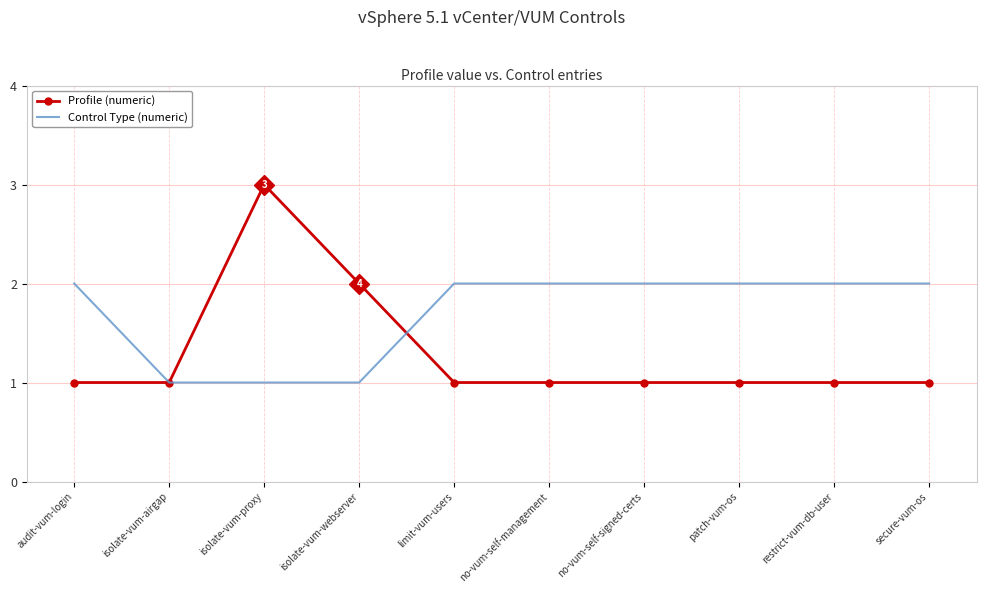

Which category has the highest value across all series?

isolate-vum-proxy